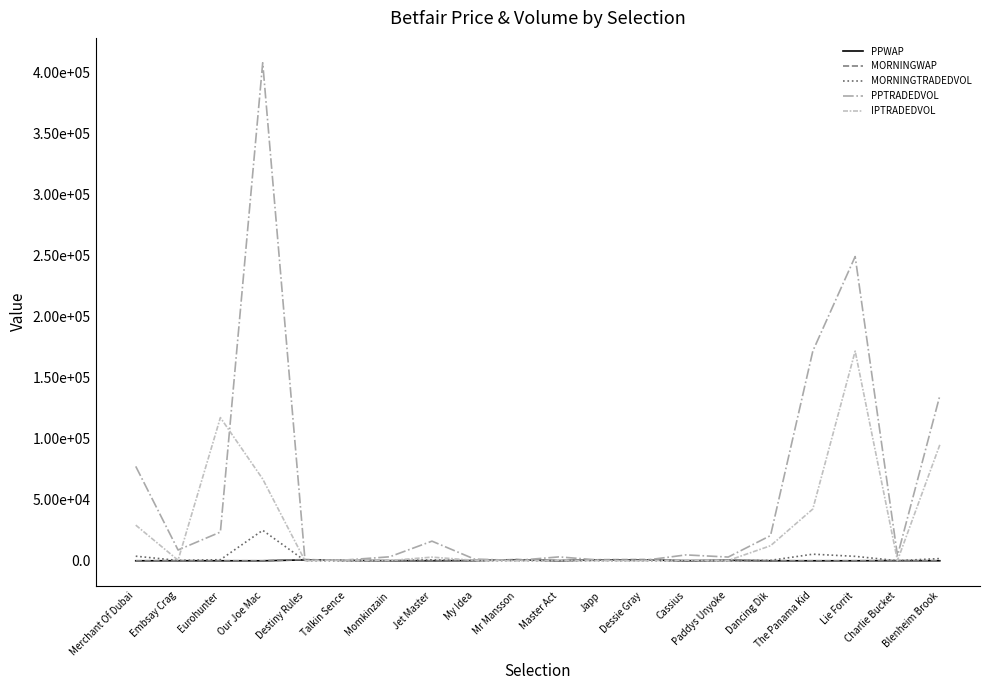

Is it true that PPTRADEDVOL equals 286.4 at Mr Mansson?

True